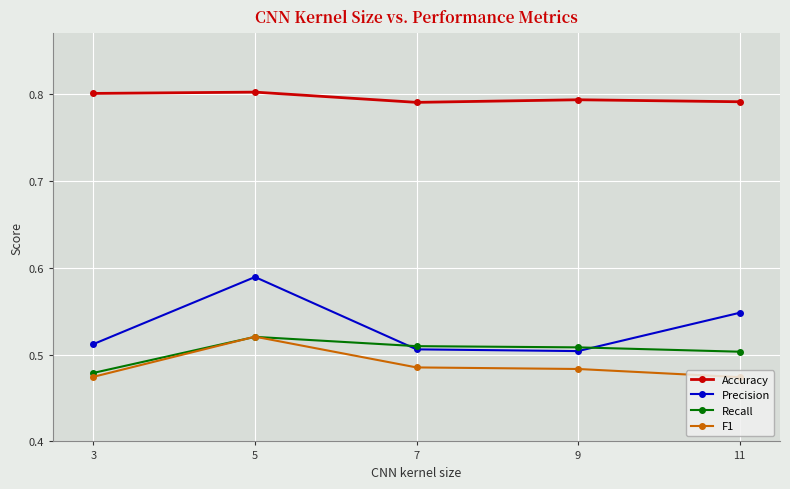

Count the number of categories in the chart.

5